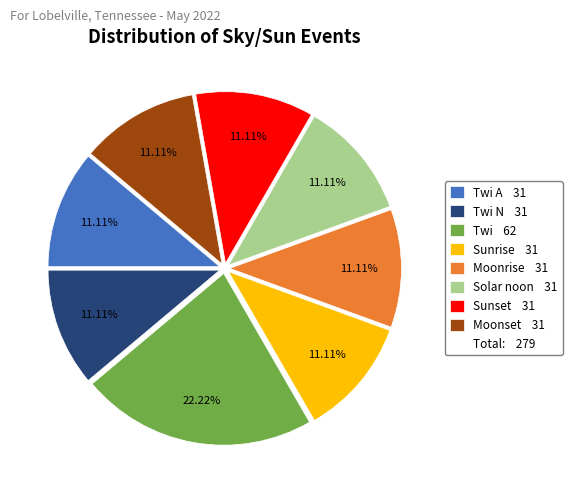

Does any single category account for the majority?

No